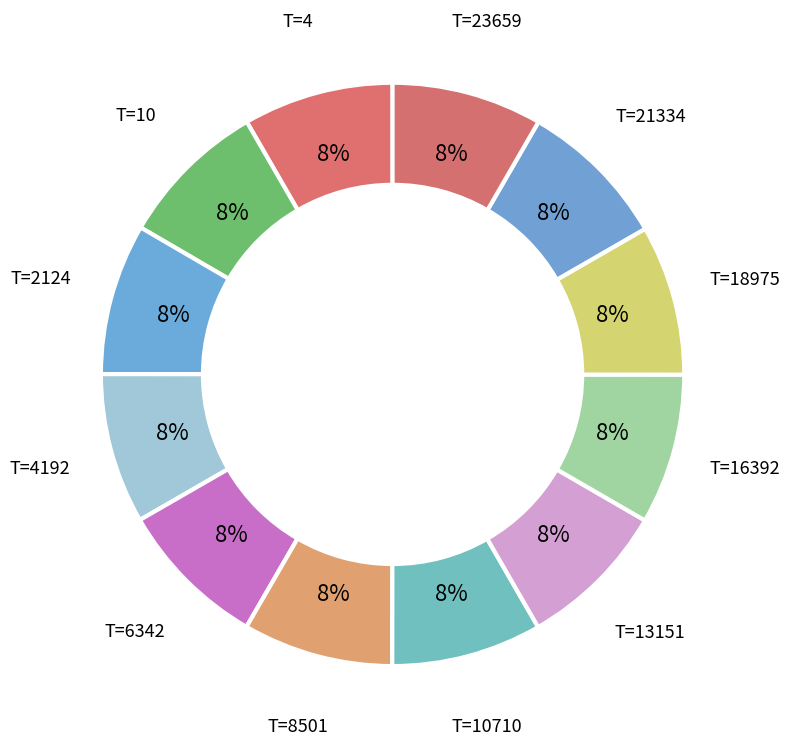

Count the number of slices in the pie.

12